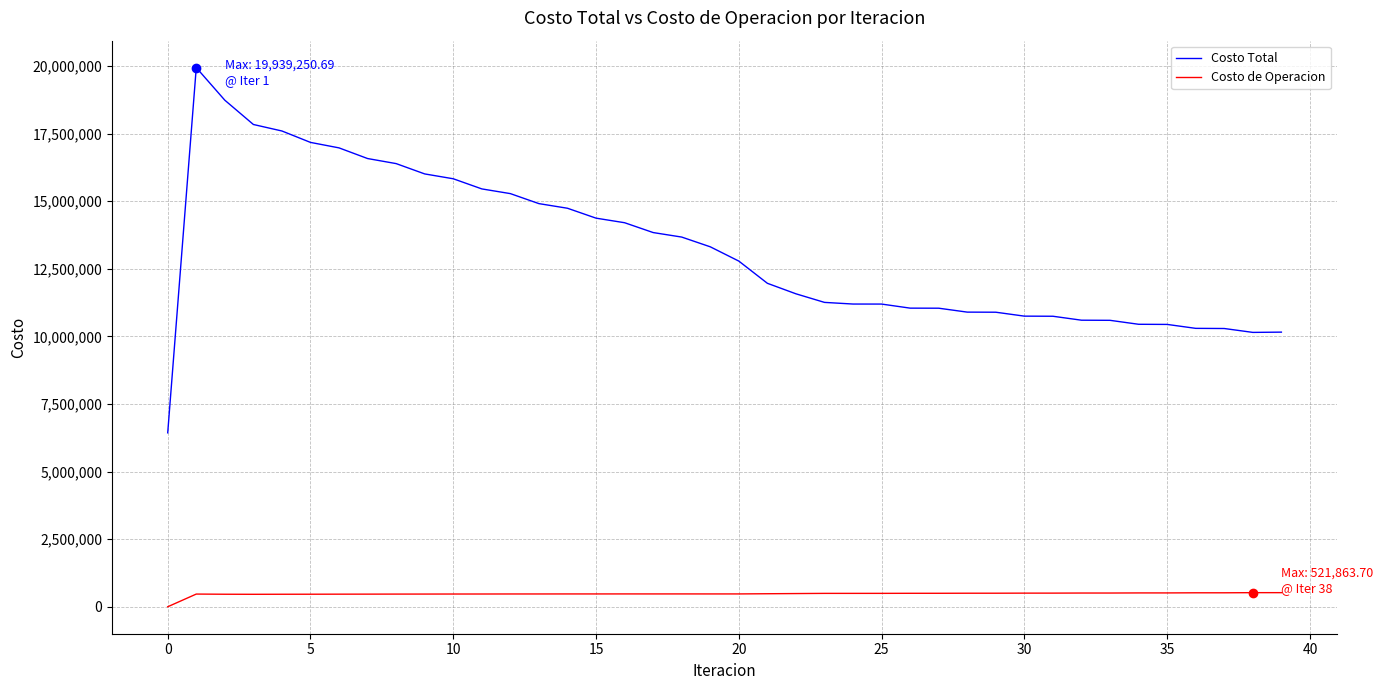

How many lines are shown in the chart?

2